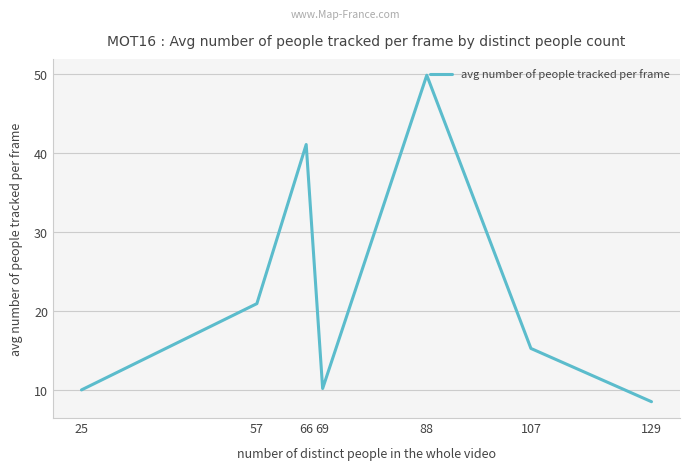

Read the value at 129.

8.5